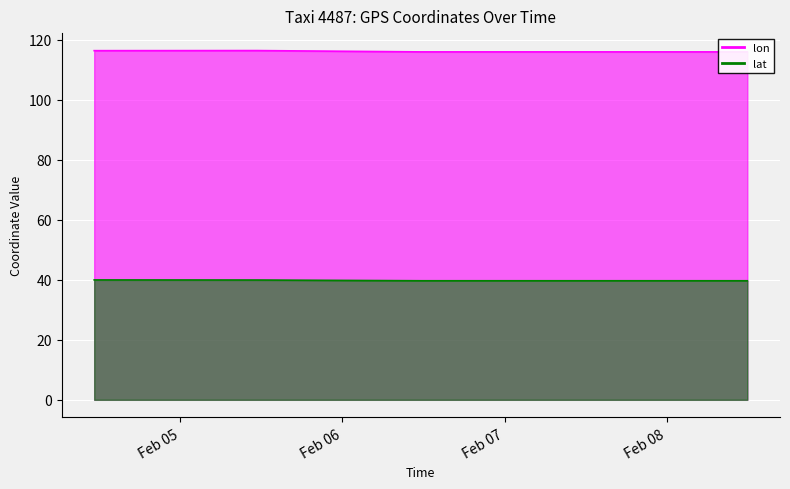

What is the value of the lat point at the 2nd from the left?

39.9